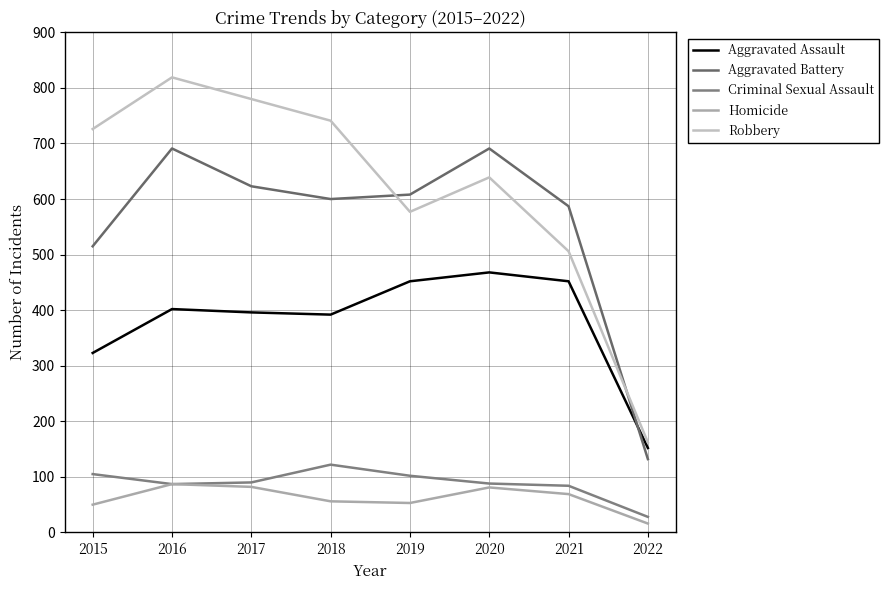

What is the total value across all series at 2021?

1698